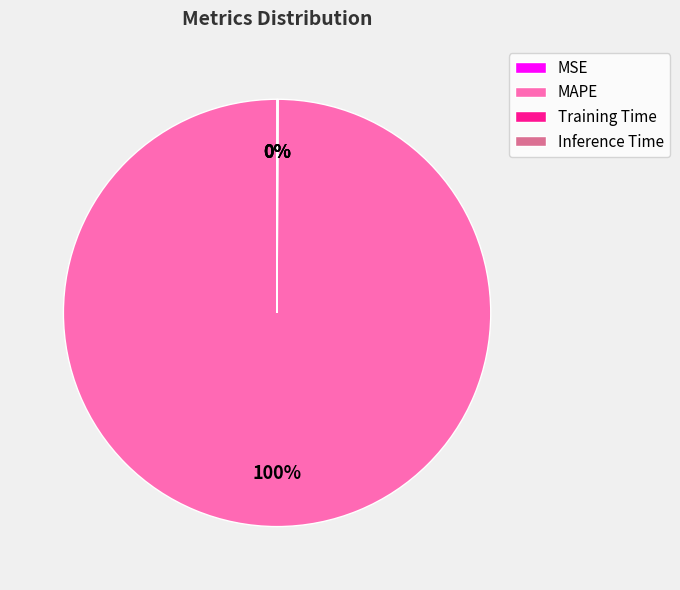

Which category has the biggest portion of the pie?

MAPE